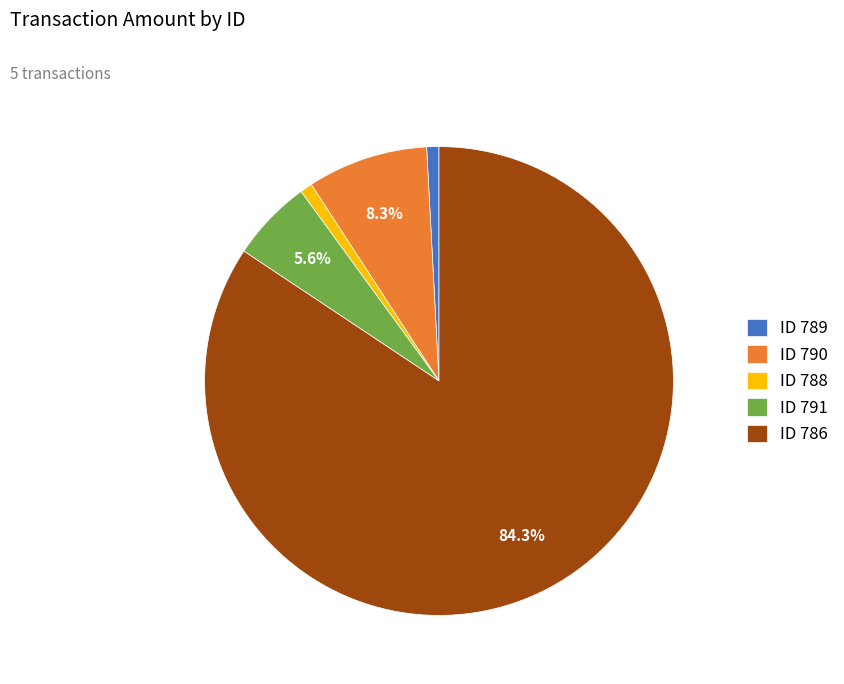

What is the largest slice in the pie chart?

ID 786